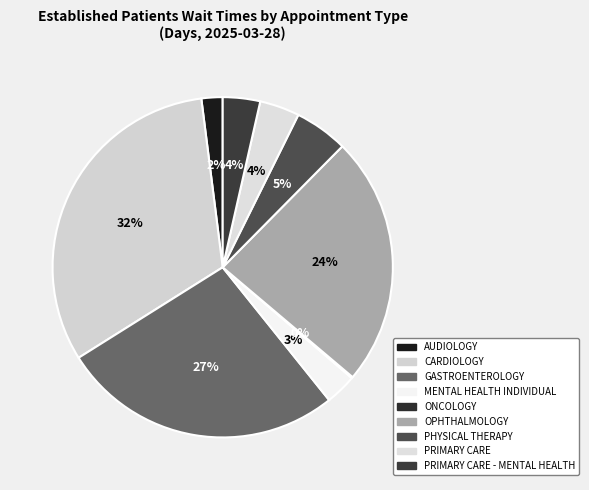

Rank the categories by value from lowest to highest.

ONCOLOGY, AUDIOLOGY, MENTAL HEALTH INDIVIDUAL, PRIMARY CARE - MENTAL HEALTH, PRIMARY CARE, PHYSICAL THERAPY, OPHTHALMOLOGY, GASTROENTEROLOGY, CARDIOLOGY